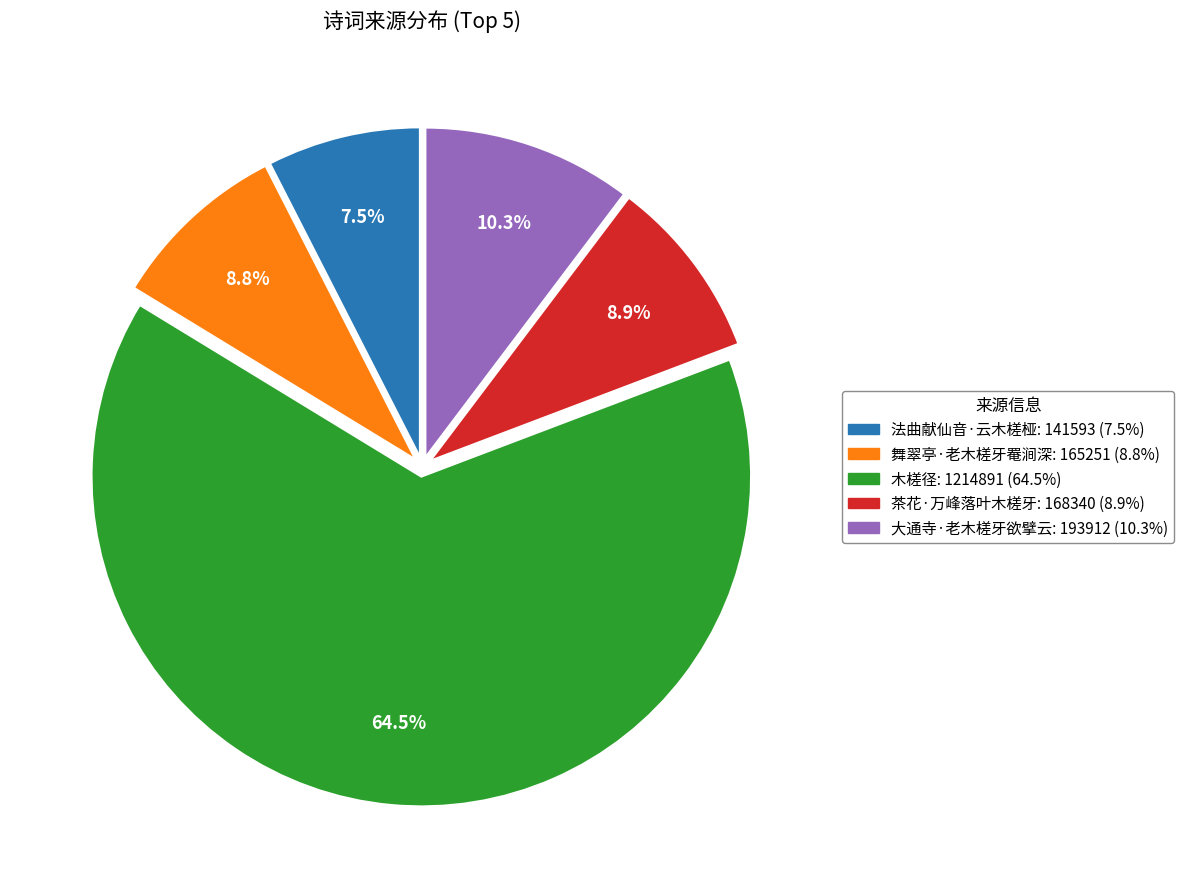

What percentage do 大通寺·老木槎牙欲擘云 and 舞翠亭·老木槎牙罨涧深 together represent?

19.1%